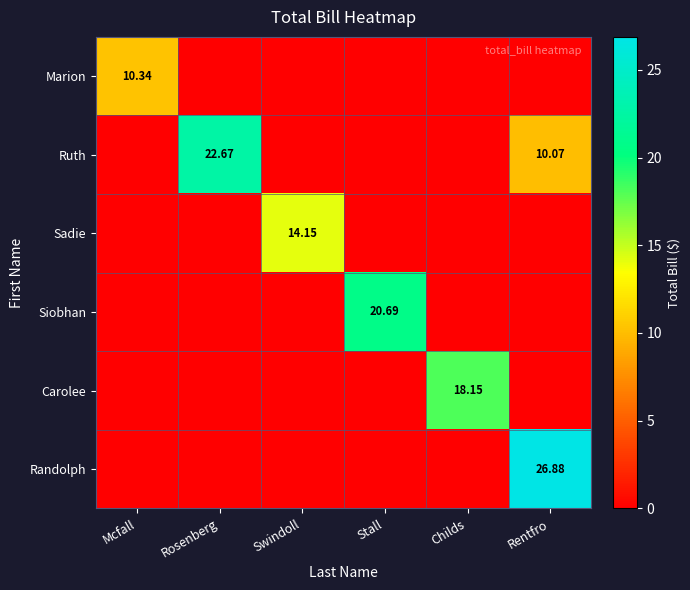

Between Rosenberg and Stall, which series saw the biggest shift?

Ruth